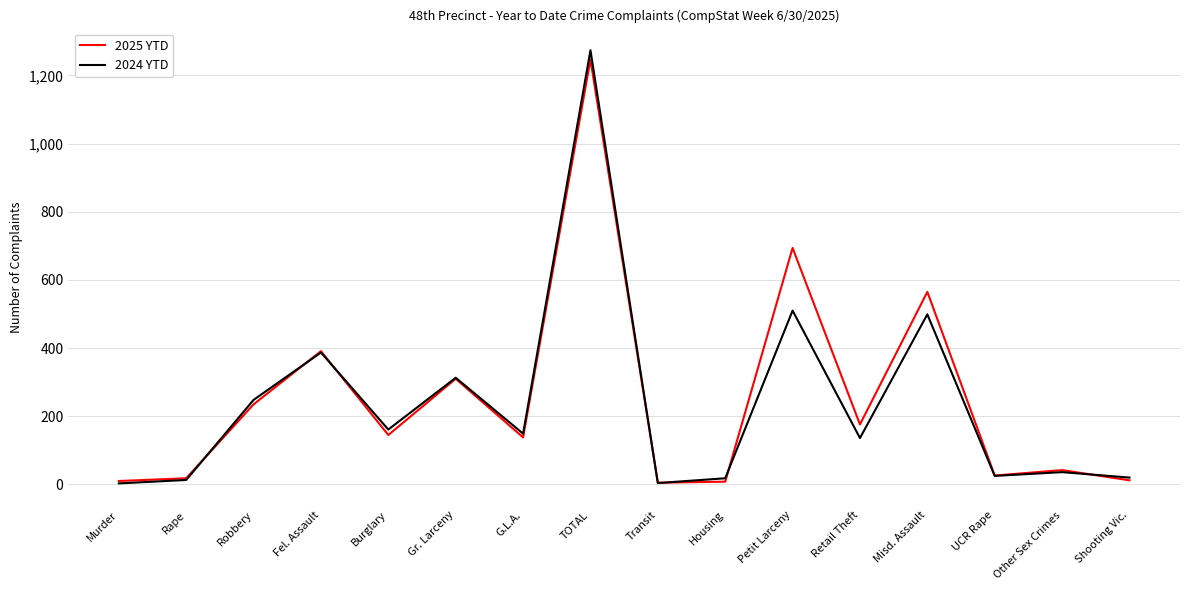

What is the spread (max minus min) of values at Robbery?

13